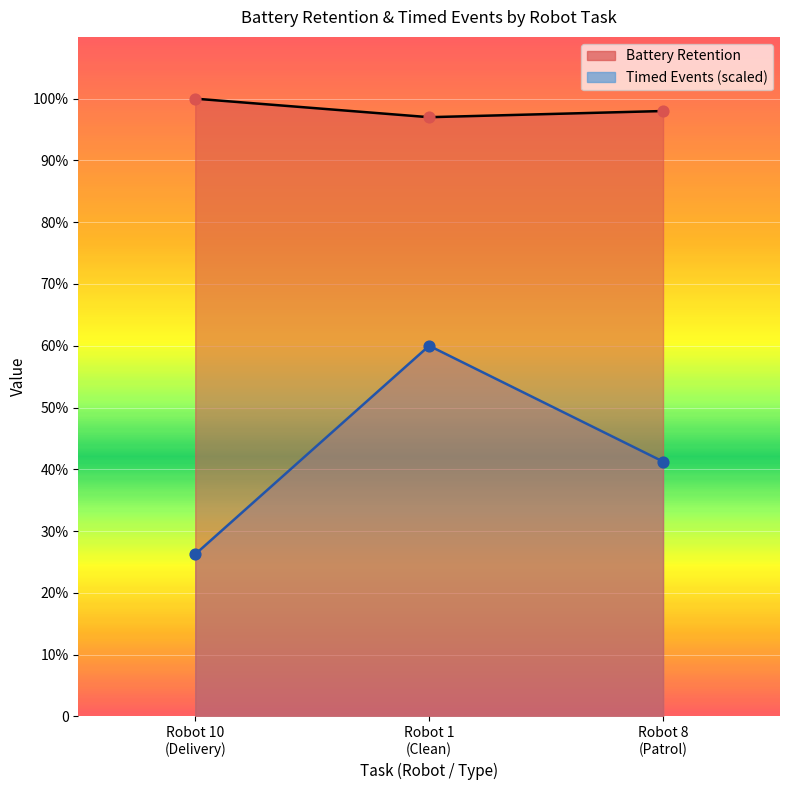

What are all the series names shown in the legend?

Battery Retention, Timed Events